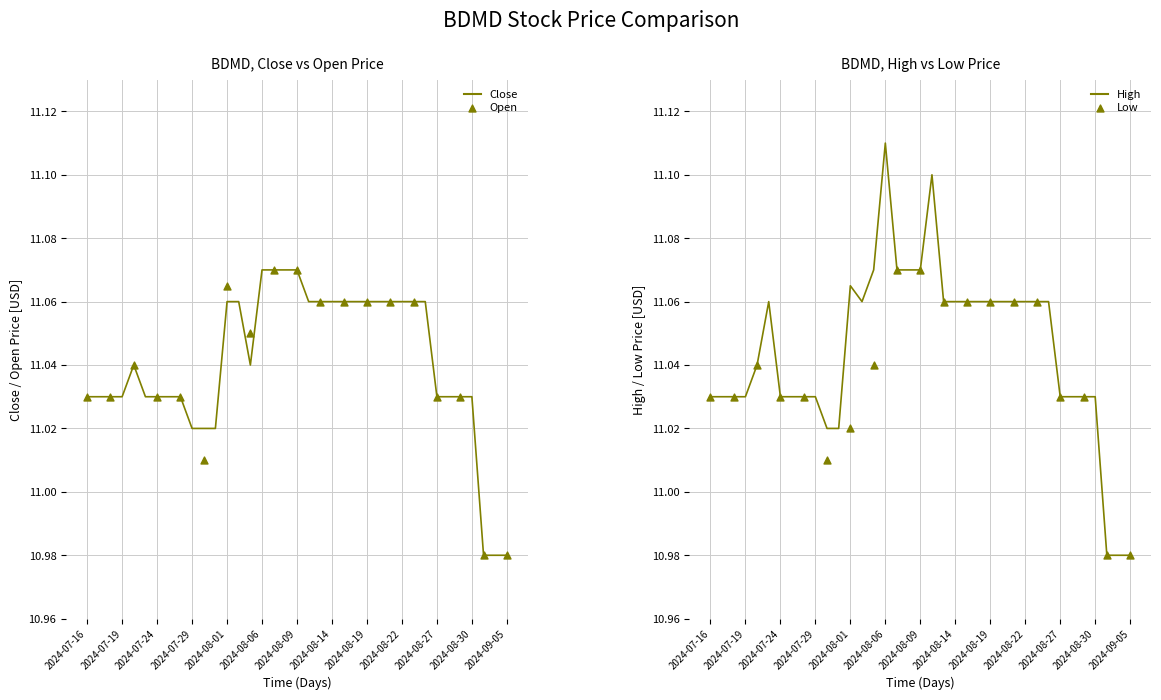

At which category is the sum across all series the highest?

2024-08-06